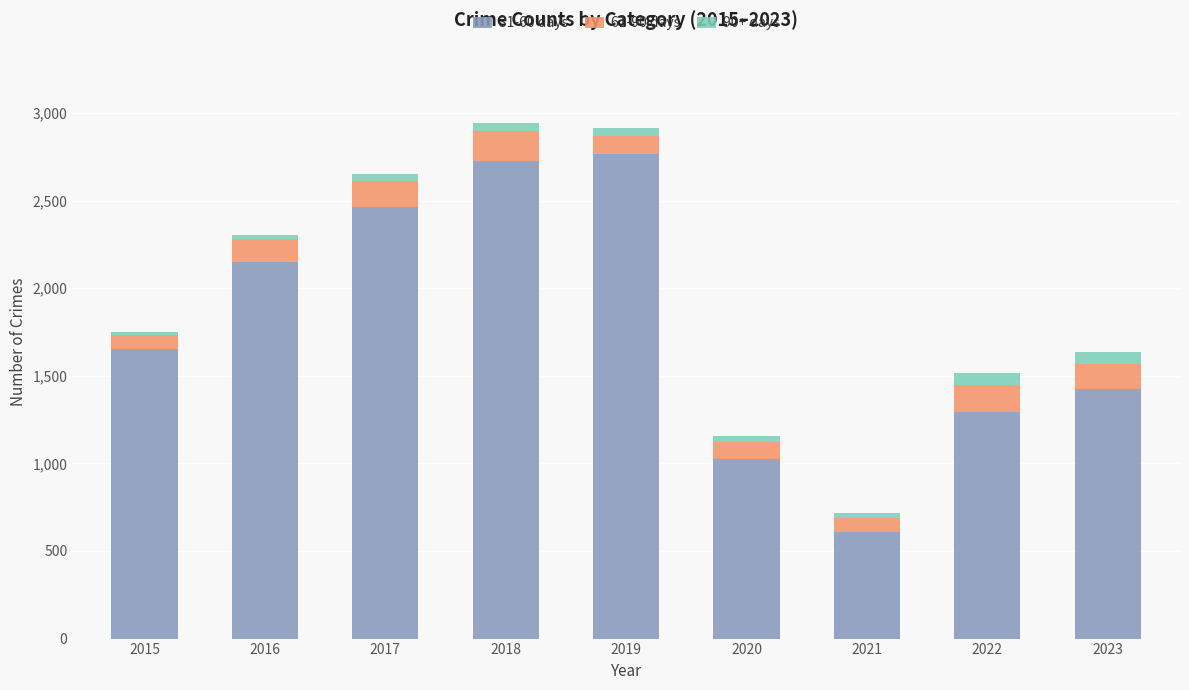

Does the chart contain stacked bars?

Yes